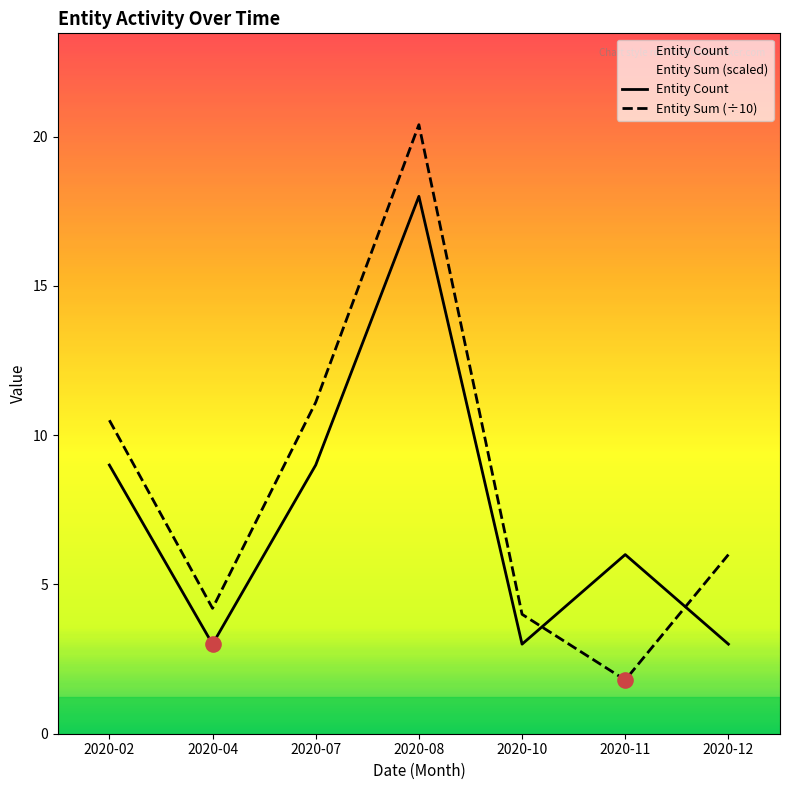

Which series reaches the maximum Y coordinate?

Entity Sum (÷10)